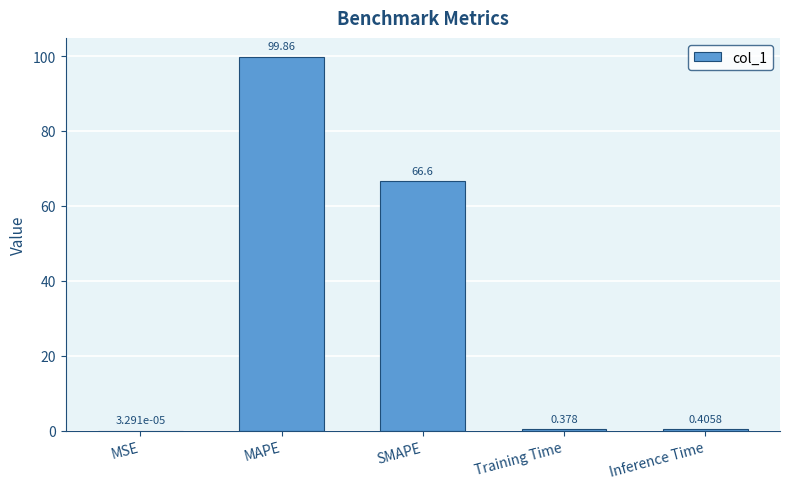

At which label is the value closest to 49?

SMAPE